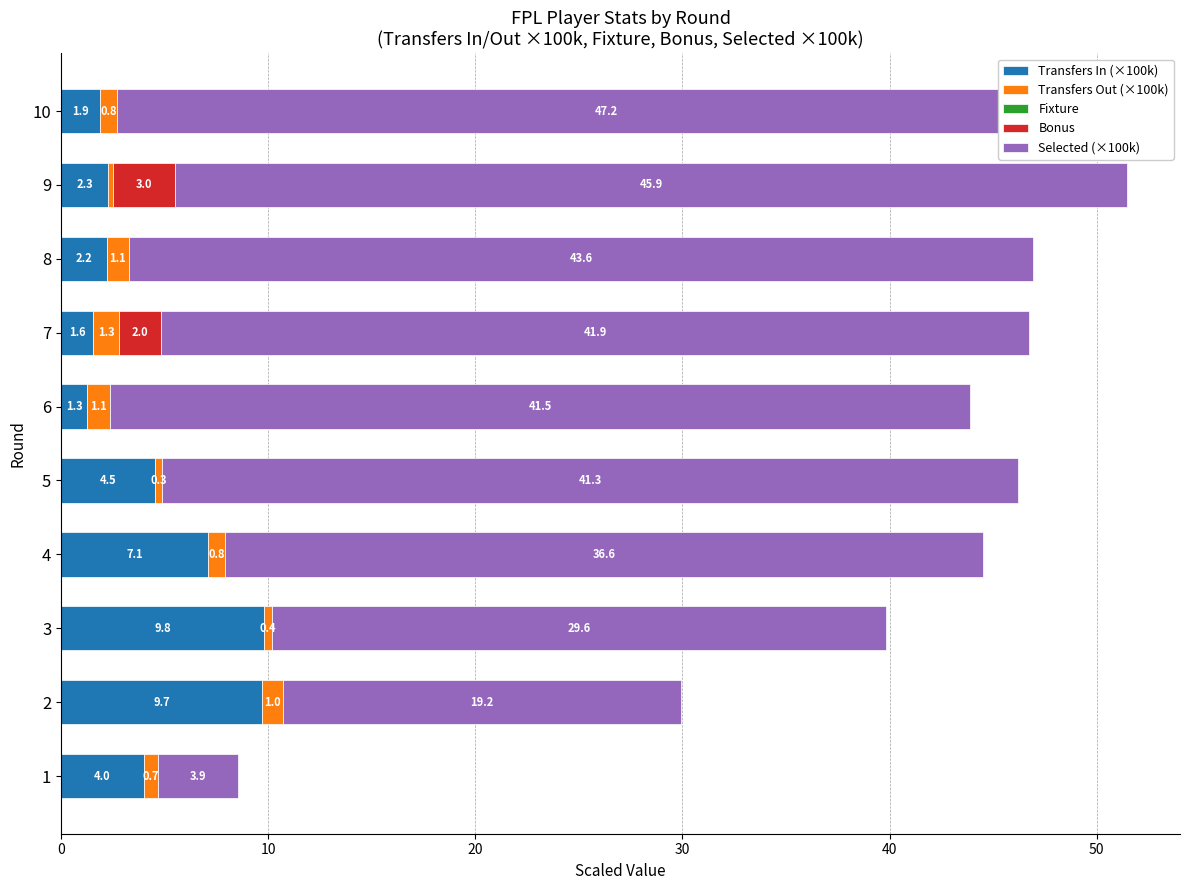

How many data points in Selected (×100k) are less than 41?

4